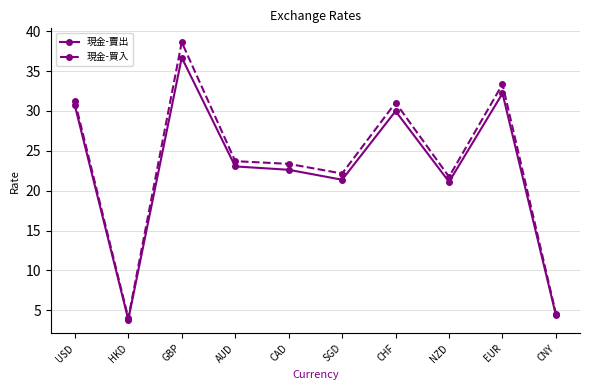

Count the number of categories in the chart.

10